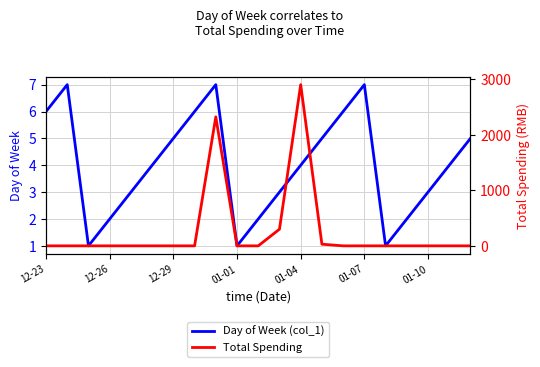

Count the number of data series in this chart.

2